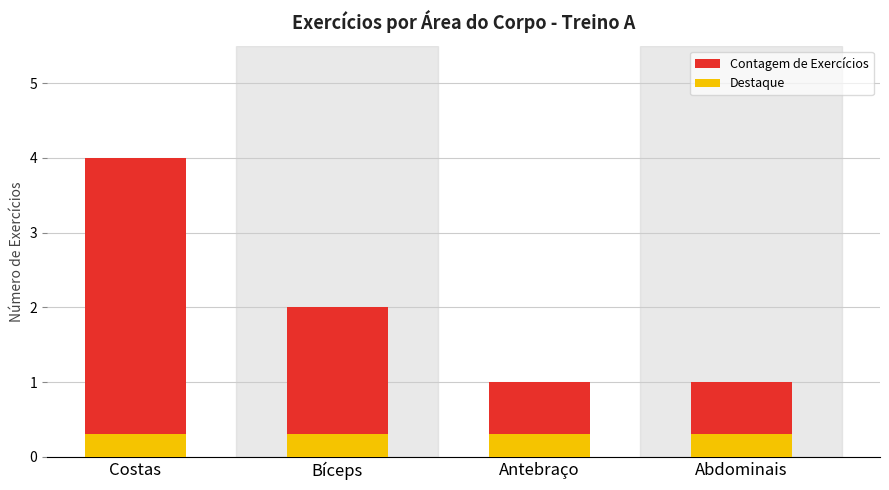

Is it true that Destaque equals 0.3 at Costas?

True